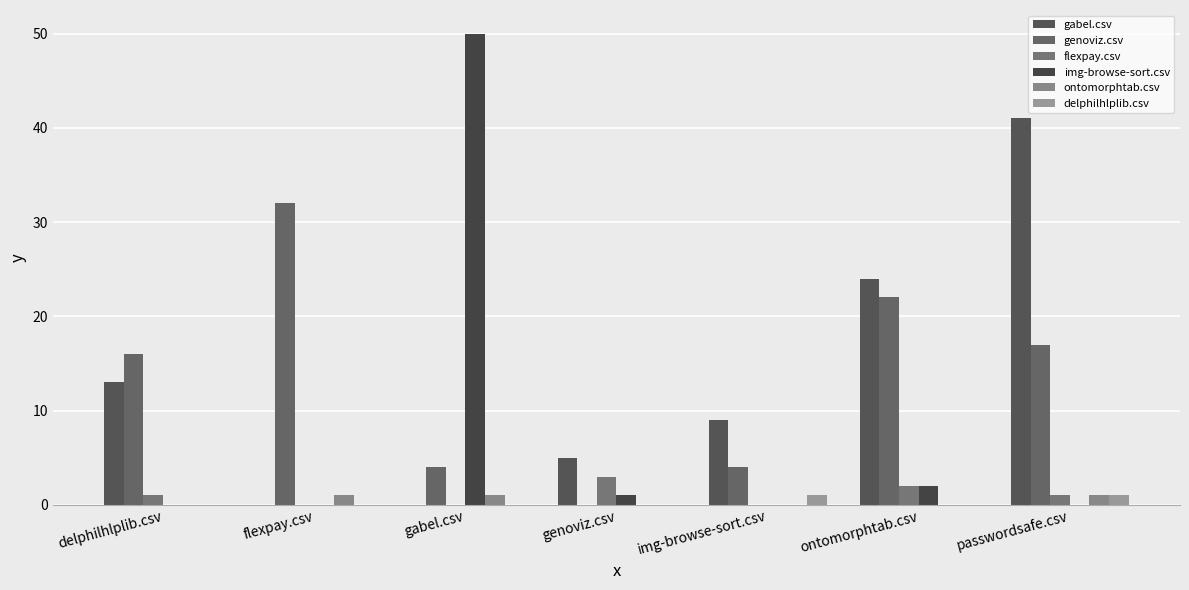

At which category does the chart reach its minimum across all series?

flexpay.csv